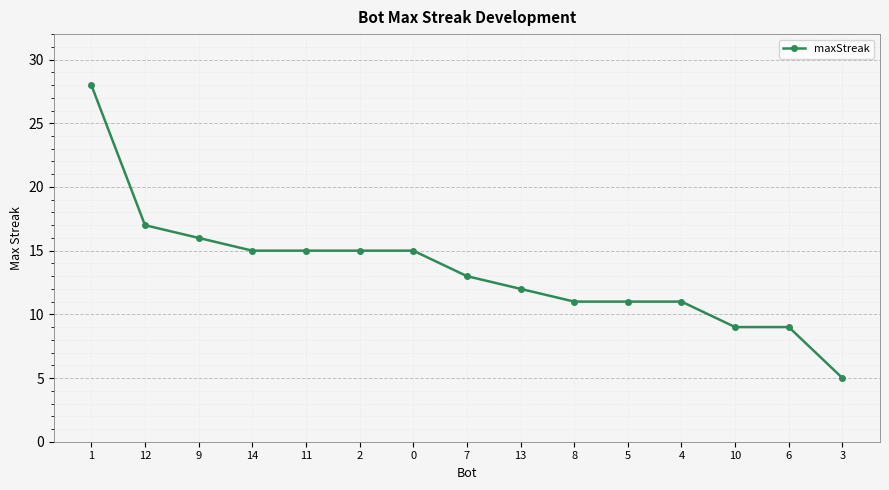

What is the label of the 6th point from the left?

2